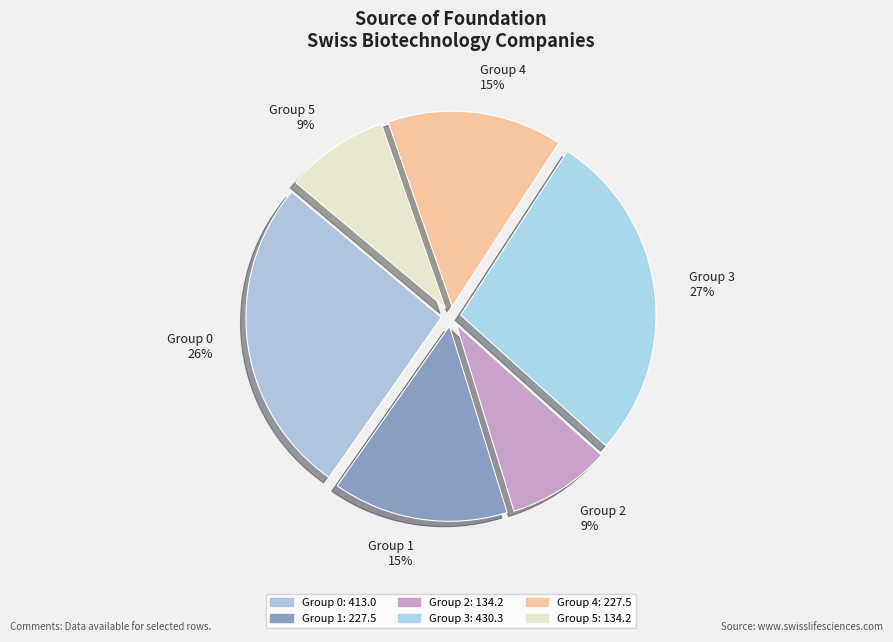

What is the largest slice in the pie chart?

Group 3 27%